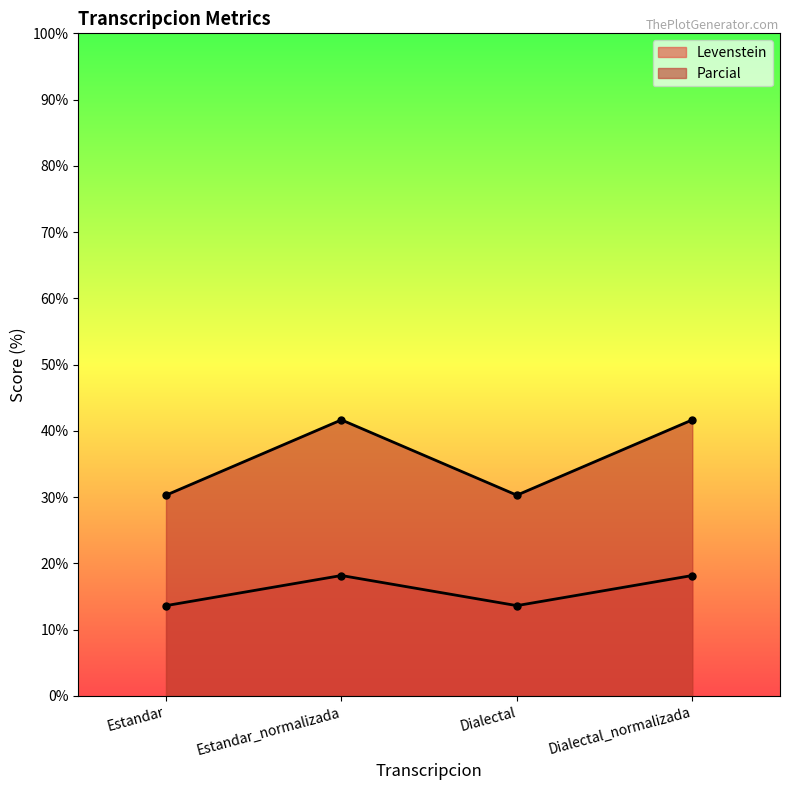

The value of Levenstein at Estandar is 13.6. True or false?

True